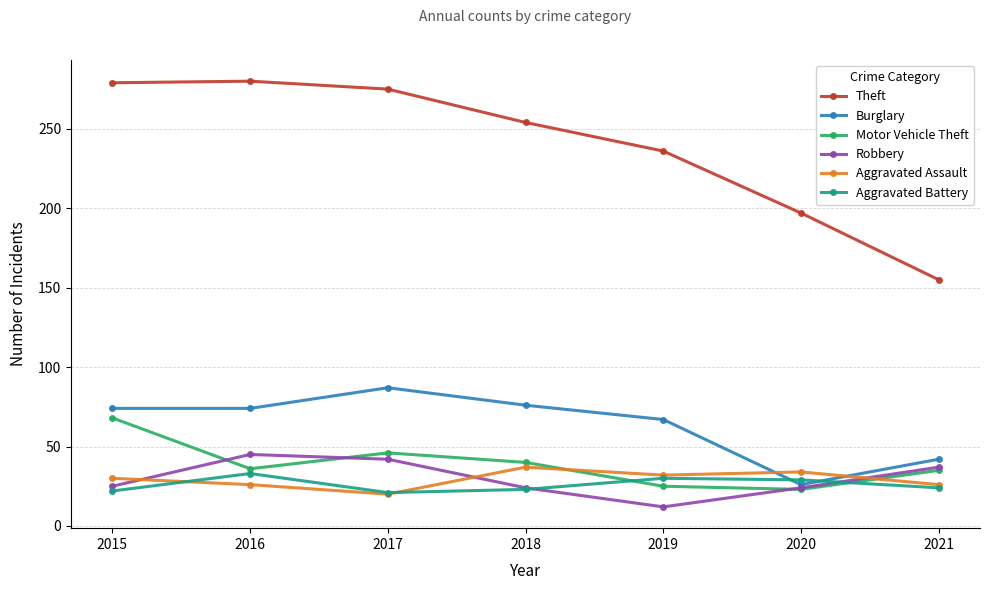

How many lines are shown in the chart?

6